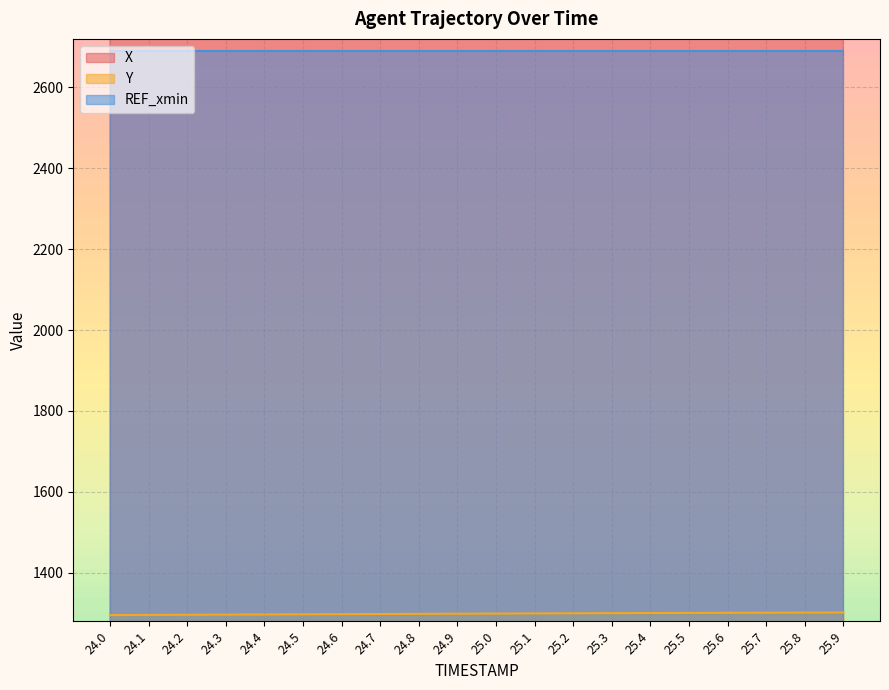

True or false: Y has a value of 1798.4 at 25.1.

False